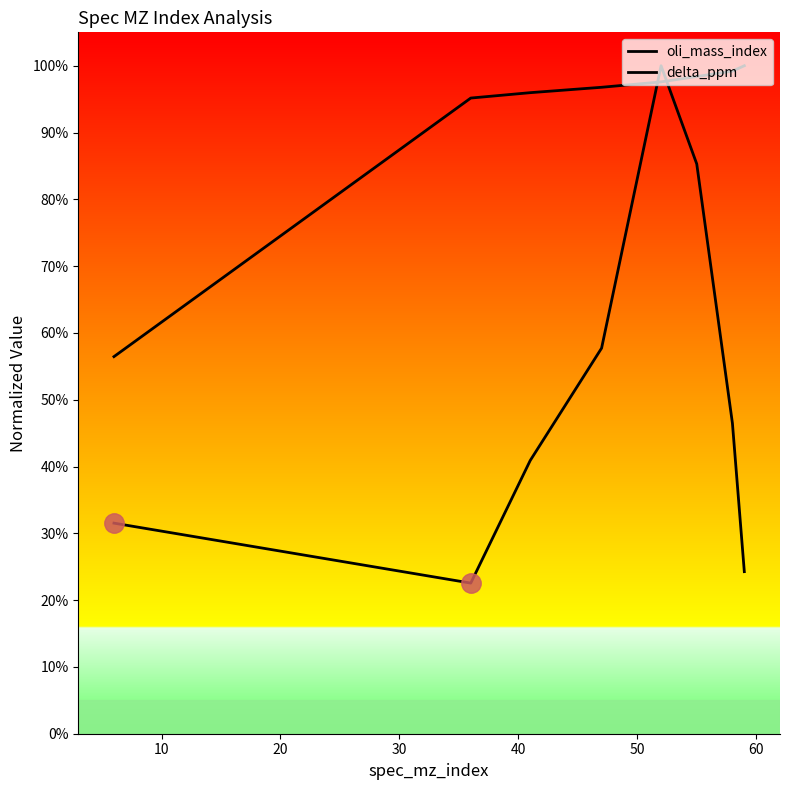

What is the spread (max minus min) of values at 30?

39.1